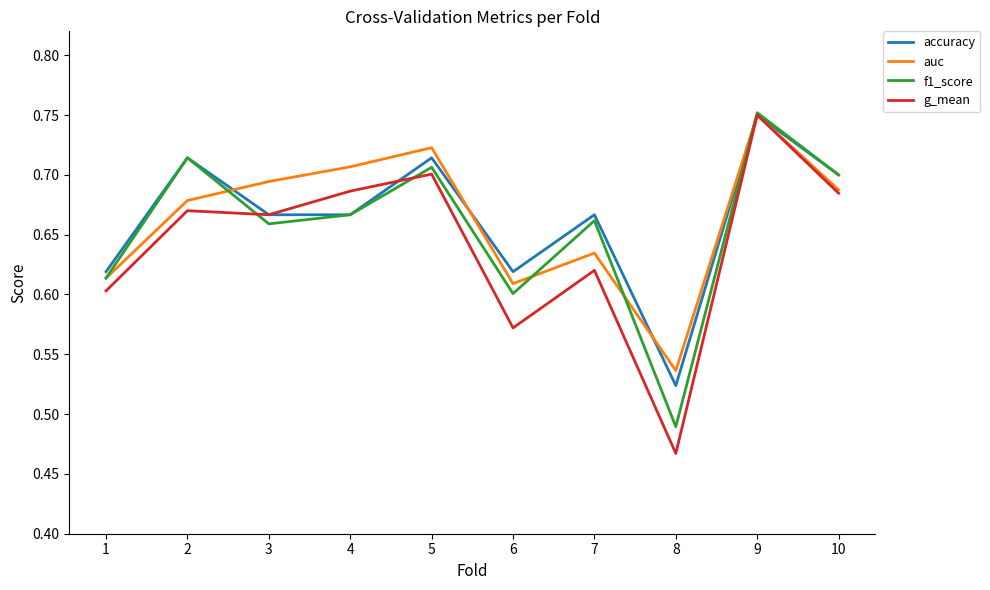

The value of g_mean at 2 is 0.2. True or false?

False